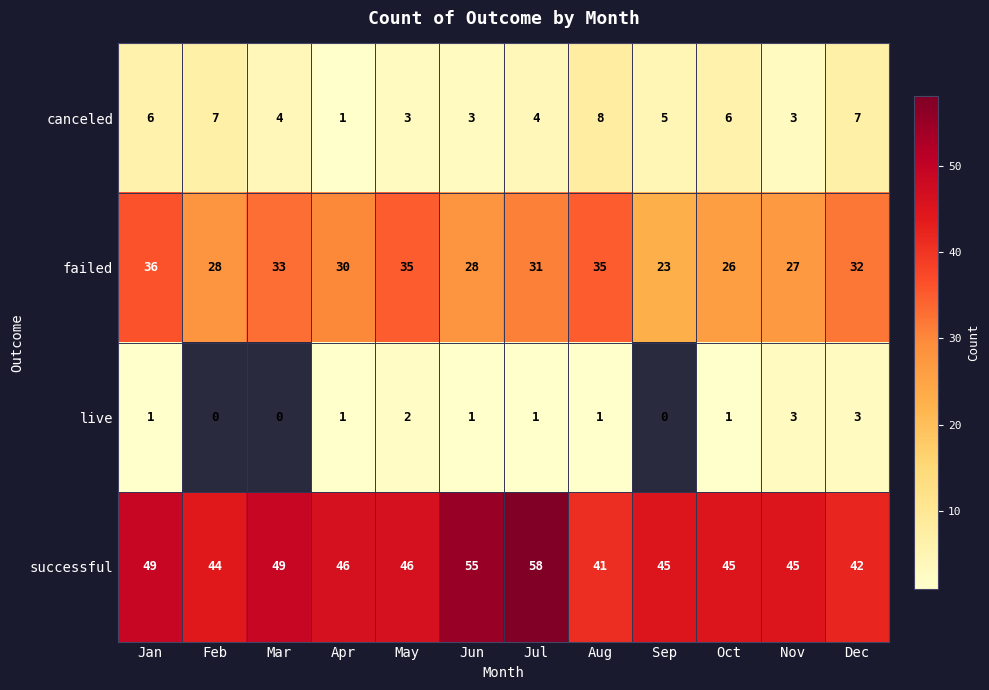

What is the lowest value of the canceled series?

1.0